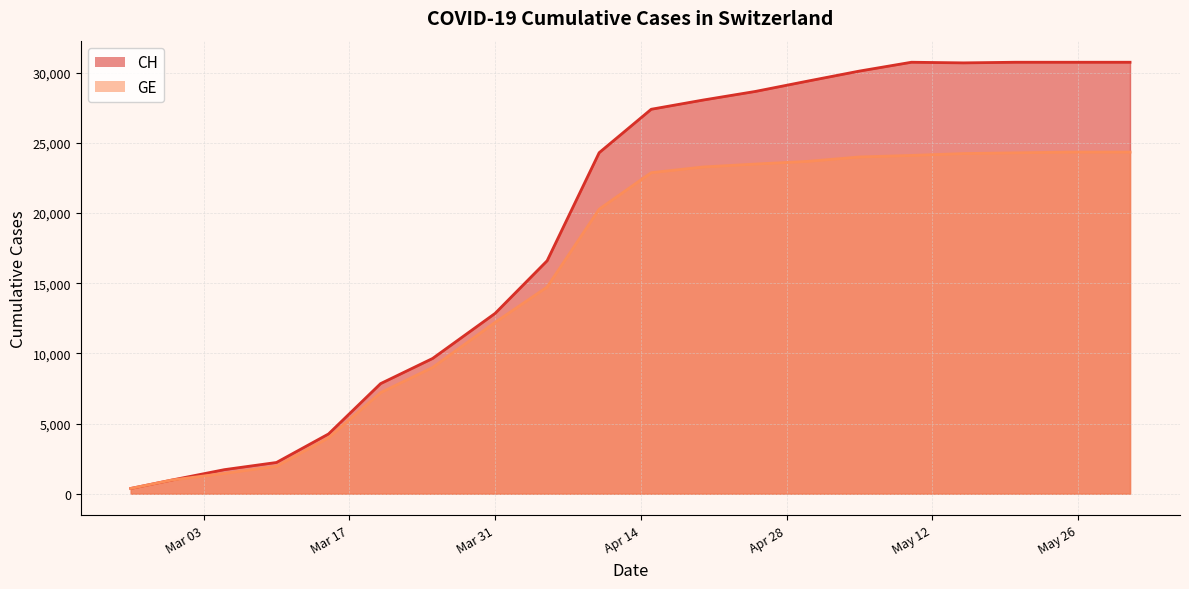

True or false: CH and GE intersect in this chart.

False